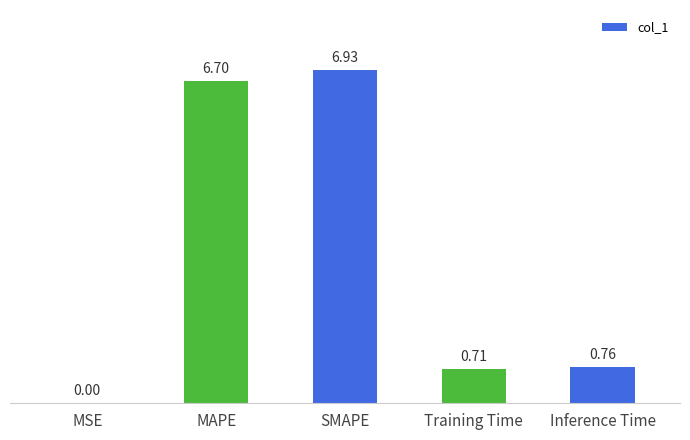

Between Training Time and Inference Time, which is larger?

Inference Time